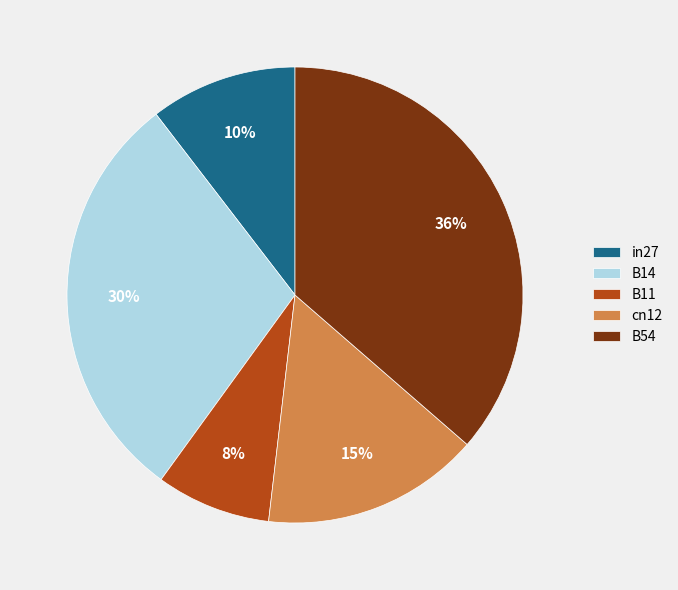

What is the largest slice in the pie chart?

B54